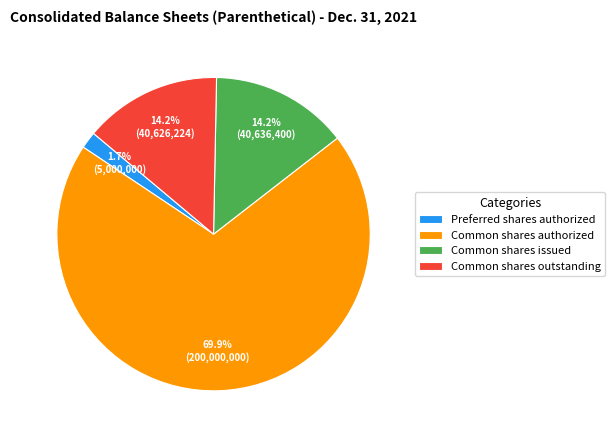

Is Common shares authorized the majority of the pie?

Yes